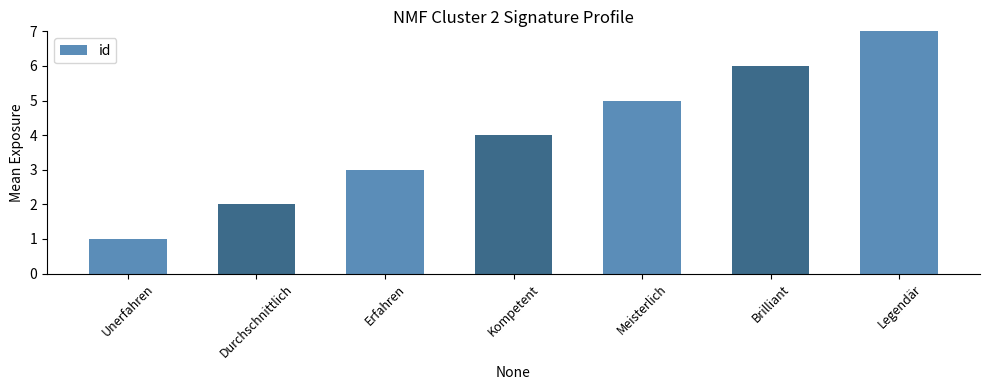

True or false: the data shows 3 at Durchschnittlich.

False